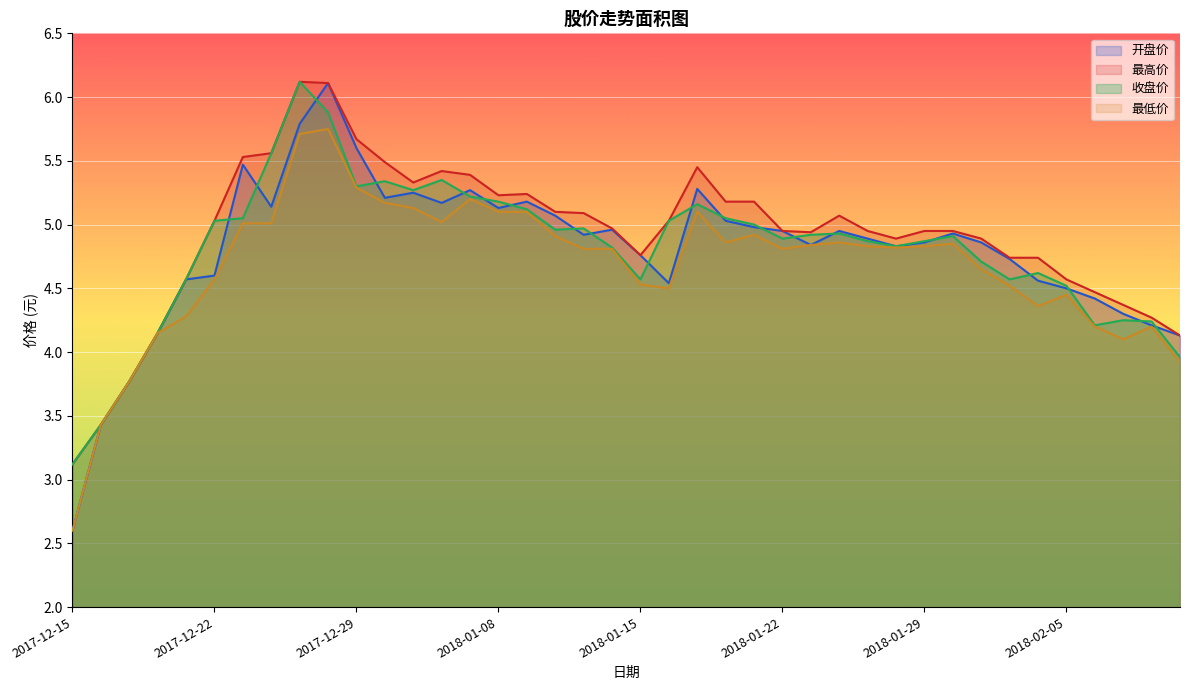

True or false: 收盘价 and 最低价 intersect in this chart.

False